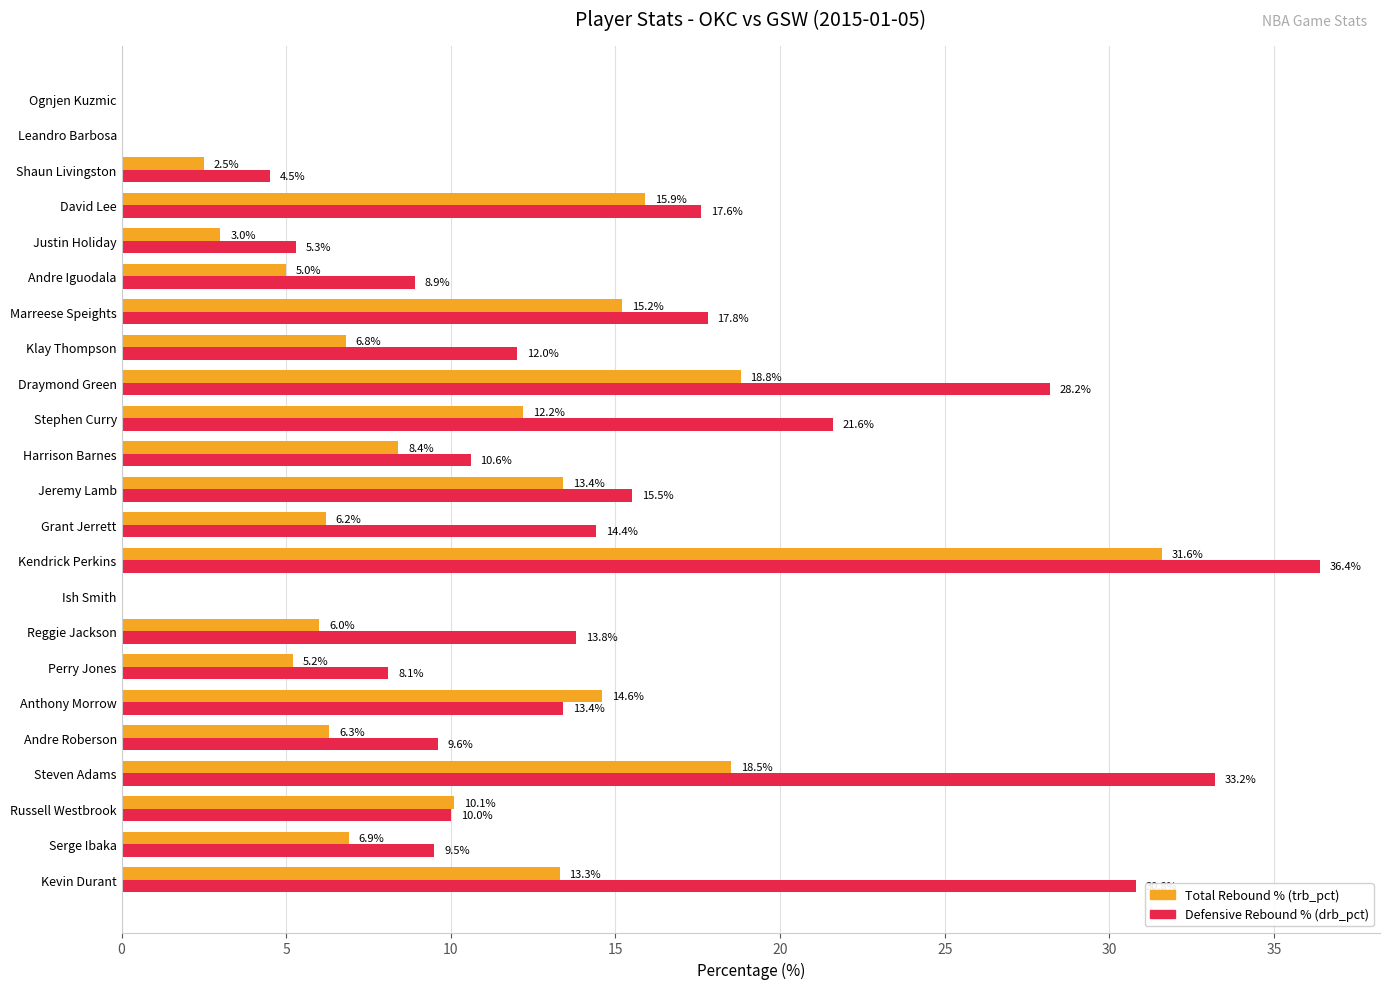

Which label corresponds to the largest value in the chart?

Kendrick Perkins